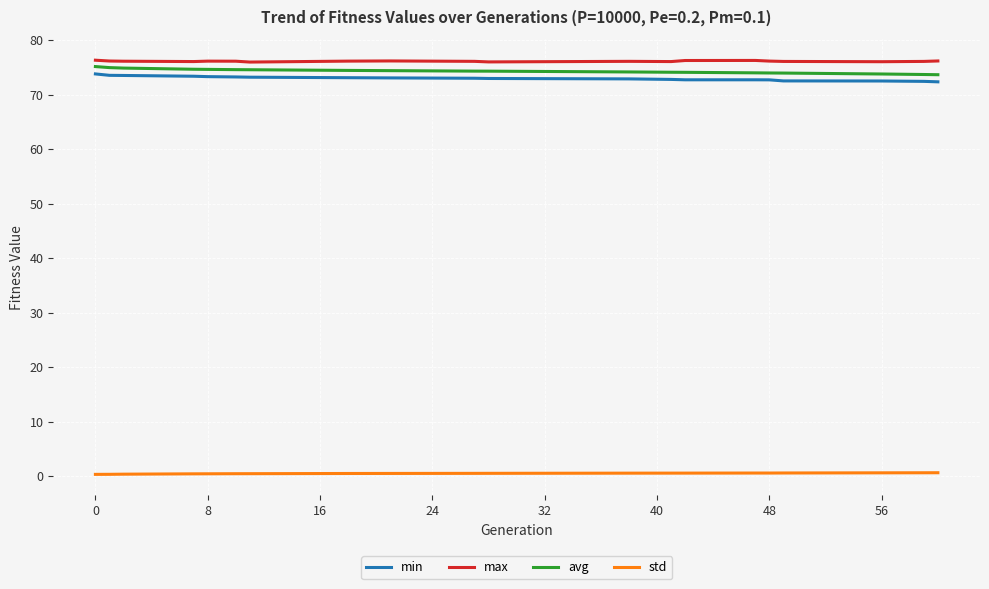

How many std values are between 0 and 1?

20